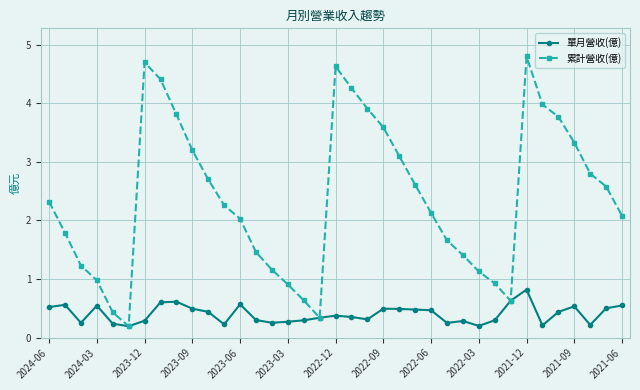

In 累計營收(億), how many points are higher than both neighbors (excluding endpoints)?

3